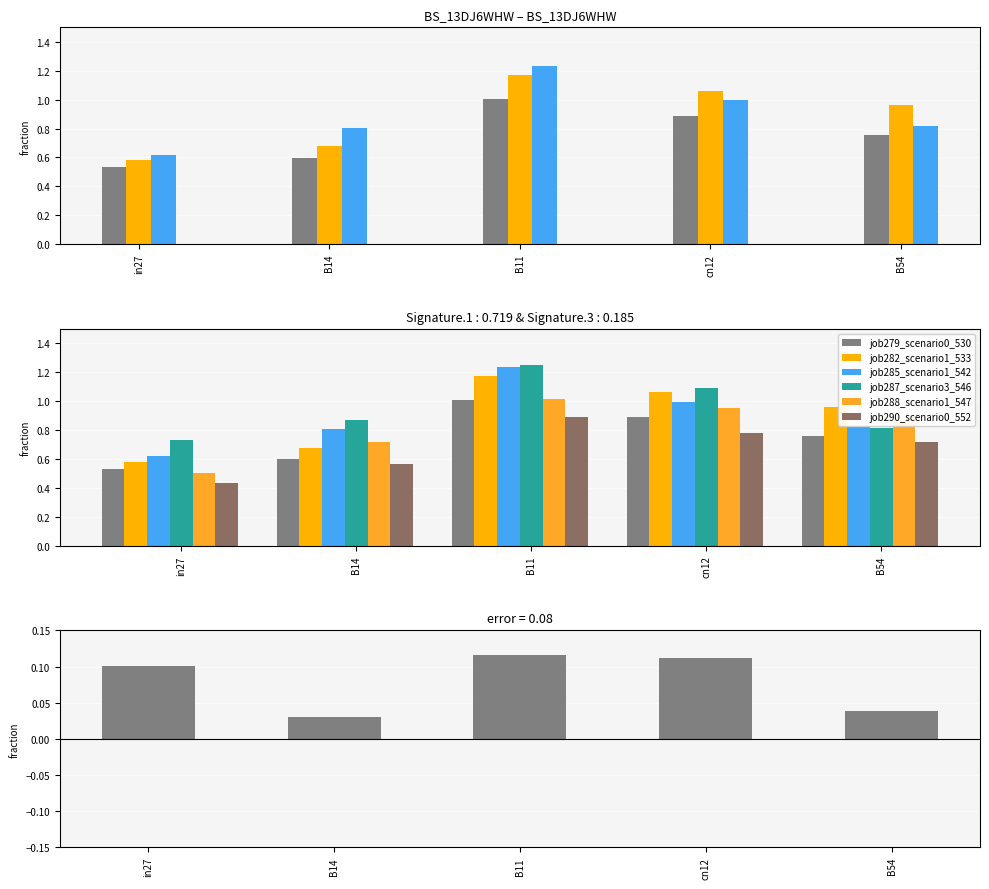

Is it true that job282_scenario1_533 equals 1.0 at B54?

True